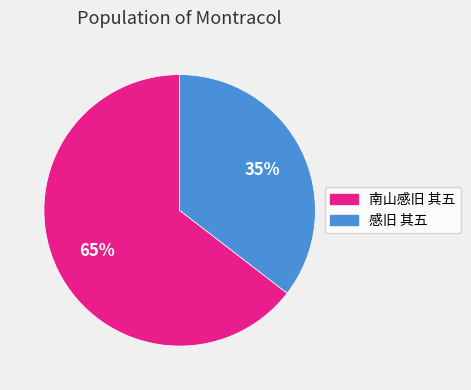

Which slice is the smallest?

感旧 其五